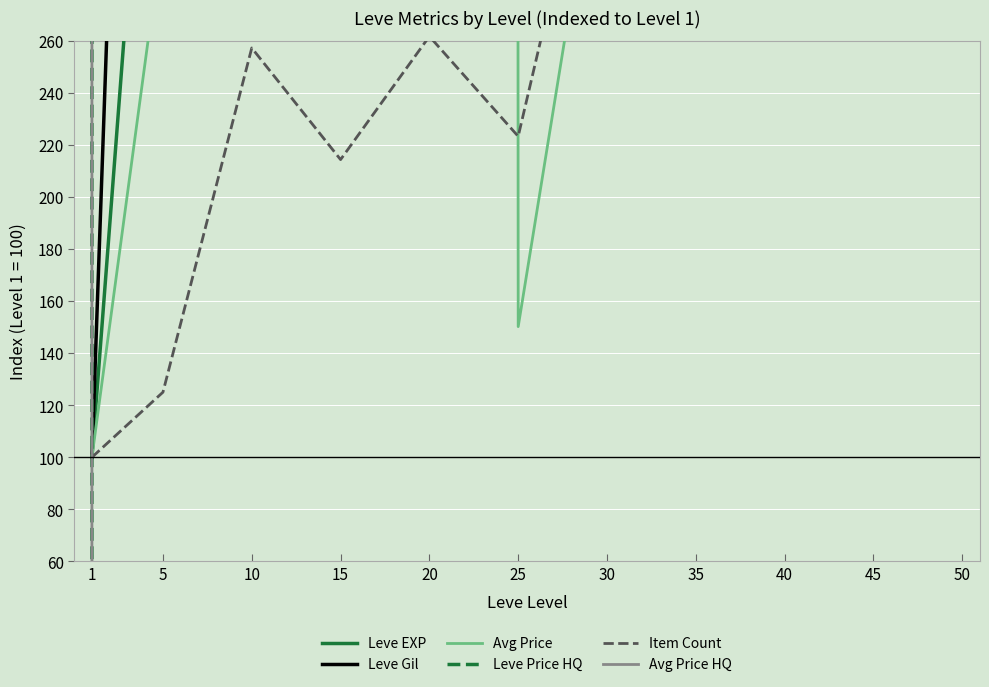

What is the difference between the Leve EXP values at 50 and 45?

1600.0